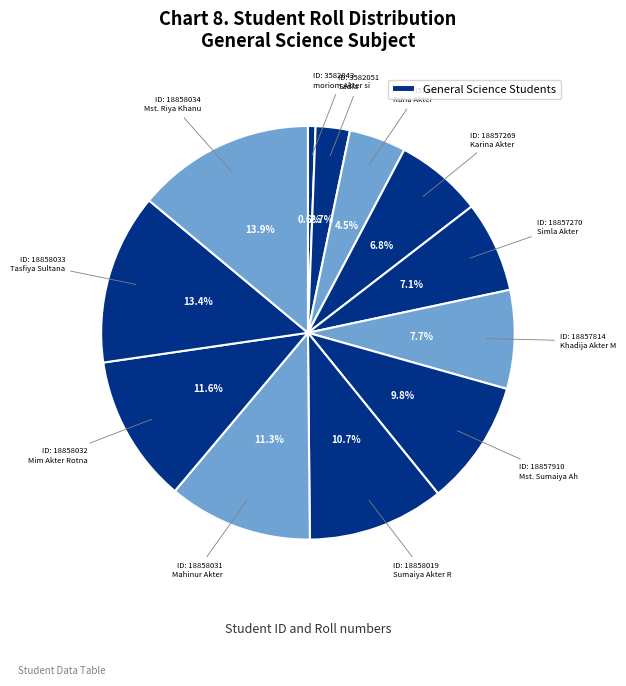

Count the number of slices in the pie.

12